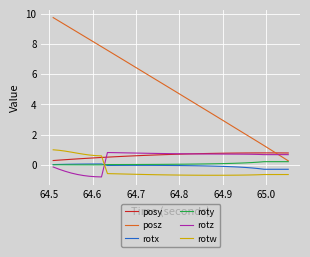

Which series has the widest spread of values?

posz